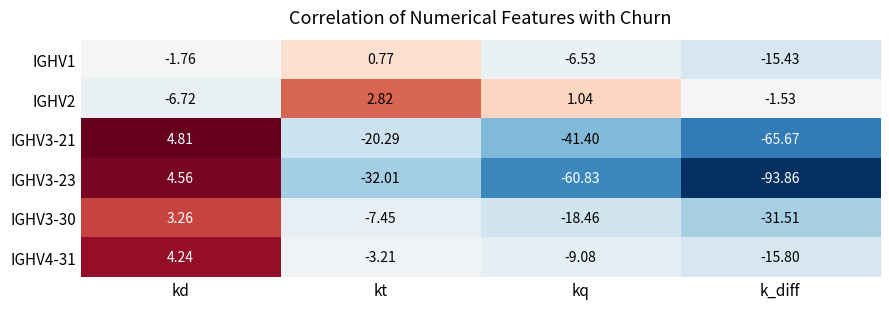

Which label corresponds to the largest value in the chart?

kd